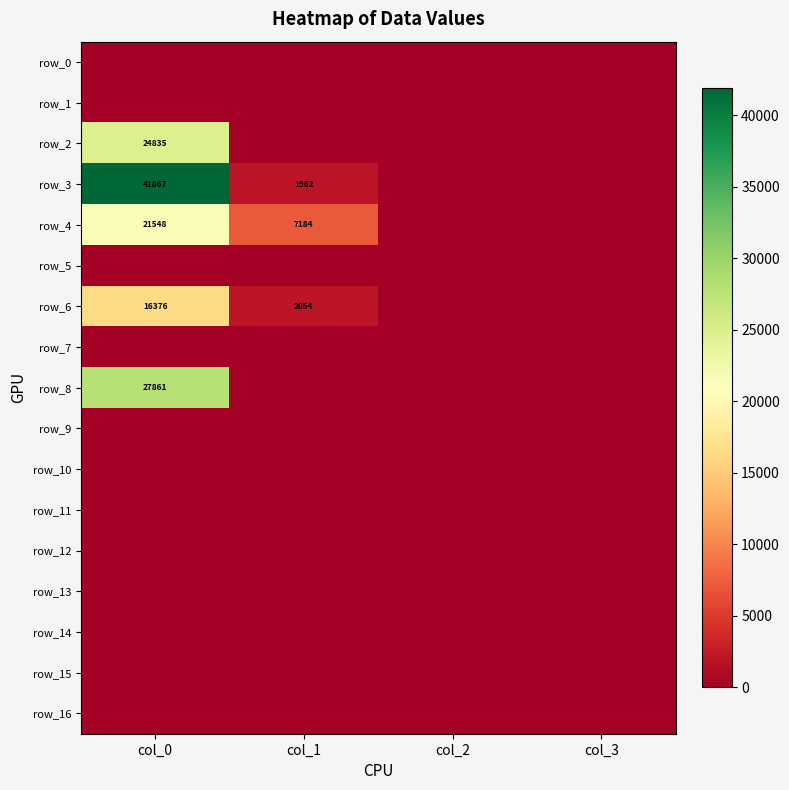

At which label does row_5 reach its minimum?

col_0